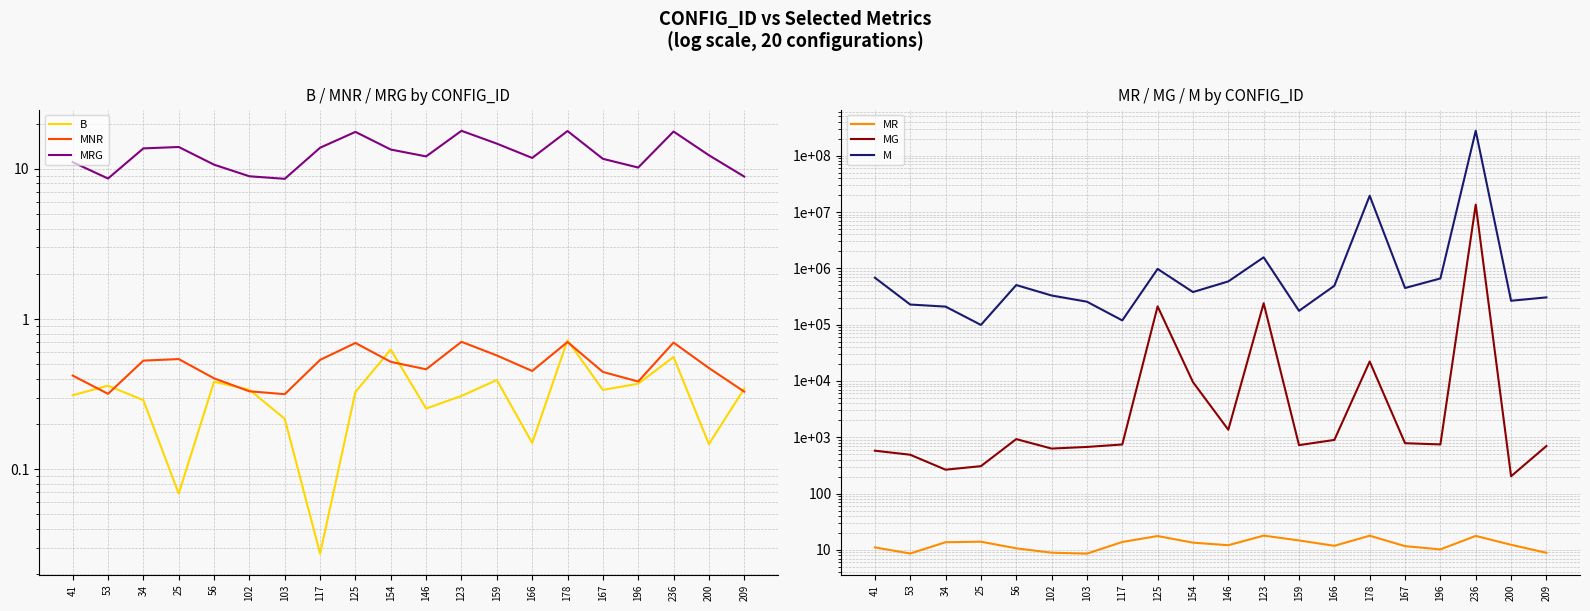

Reading left to right, list all the values displayed in this chart.

B: 41=0.3	53=0.4	34=0.3	25=0.1	56=0.4	102=0.3	103=0.2	117=0.0	125=0.3	154=0.6	146=0.3	123=0.3	159=0.4	166=0.1	178=0.7	167=0.3	196=0.4	236=0.6	200=0.1	209=0.3
MNR: 41=0.4	53=0.3	34=0.5	25=0.5	56=0.4	102=0.3	103=0.3	117=0.5	125=0.7	154=0.5	146=0.5	123=0.7	159=0.6	166=0.5	178=0.7	167=0.4	196=0.4	236=0.7	200=0.5	209=0.3
MRG: 41=11.1	53=8.6	34=13.7	25=14.0	56=10.7	102=8.9	103=8.6	117=13.8	125=17.6	154=13.4	146=12.1	123=17.9	159=14.7	166=11.8	178=17.9	167=11.7	196=10.2	236=17.7	200=12.3	209=8.9
MR: 41=11.1	53=8.6	34=13.7	25=14.0	56=10.7	102=8.9	103=8.6	117=13.8	125=17.6	154=13.4	146=12.1	123=17.9	159=14.7	166=11.8	178=17.9	167=11.7	196=10.2	236=17.7	200=12.3	209=8.9
MG: 41=577.5	53=489.4	34=265.6	25=306.9	56=927.4	102=630.3	103=673.2	117=744.6	125=211052.7	154=9531.2	146=1360.0	123=240082.9	159=725.0	166=897.0	178=22144.1	167=784.4	196=746.4	236=13536010.6	200=203.1	209=698.9
M: 41=681815.5	53=227616.7	34=209130.9	25=98927.3	56=504898.8	102=329305.4	103=255634.1	117=118945.1	125=975912.5	154=379116.7	146=586023.4	123=1568811.8	159=175908.4	166=490376.9	178=19442662.7	167=447380.7	196=661145.4	236=277161283.1	200=265706.9	209=305033.6